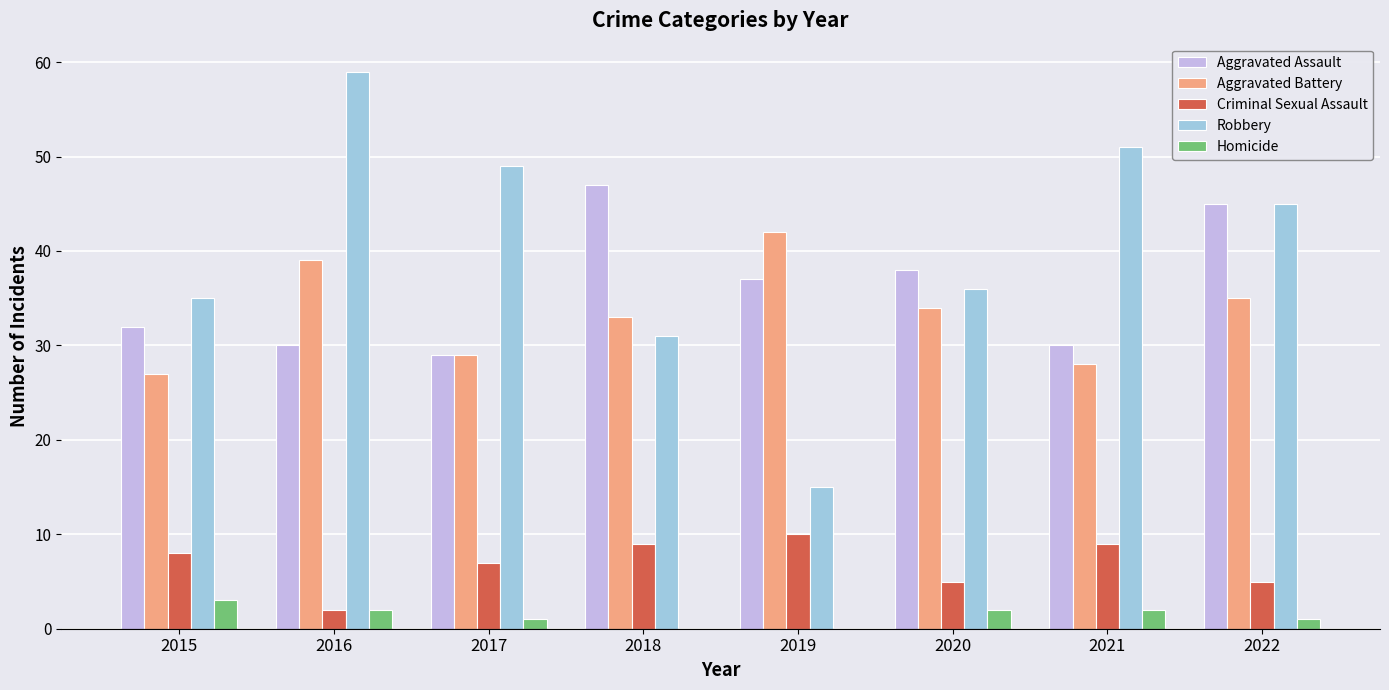

Reading left to right, transcribe all the data shown in this chart.

Aggravated Assault: 32	30	29	47	37	38	30	45
Aggravated Battery: 27	39	29	33	42	34	28	35
Criminal Sexual Assault: 8	2	7	9	10	5	9	5
Robbery: 35	59	49	31	15	36	51	45
Homicide: 3	2	1	0	0	2	2	1